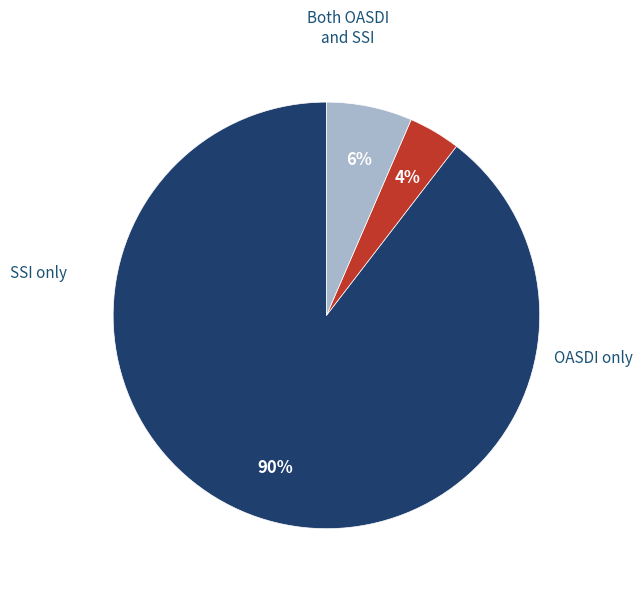

To the nearest percent, what is the difference between the largest and smallest slice percentages?

86%